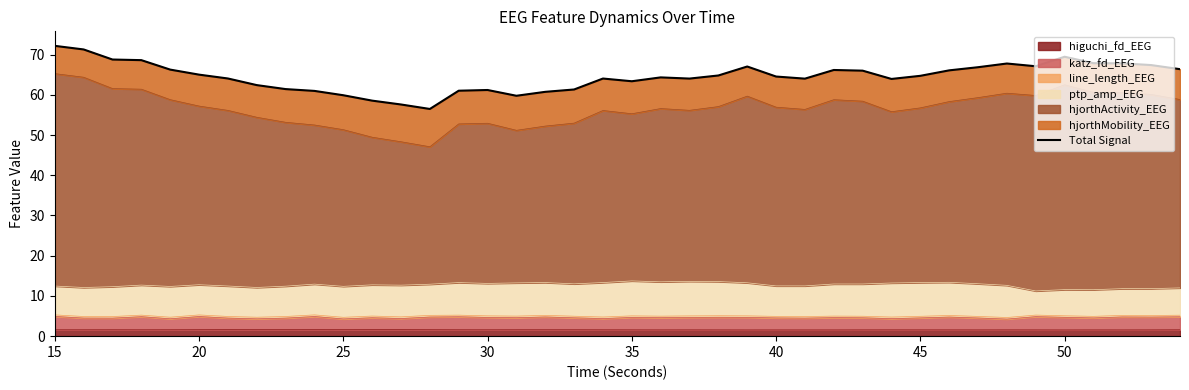

Count the number of values greater than 64.

26